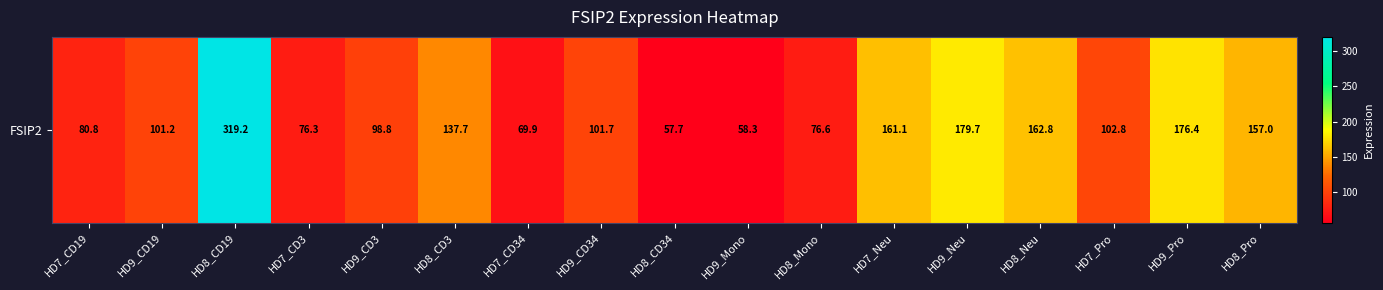

Read the value at HD9_Pro.

176.4